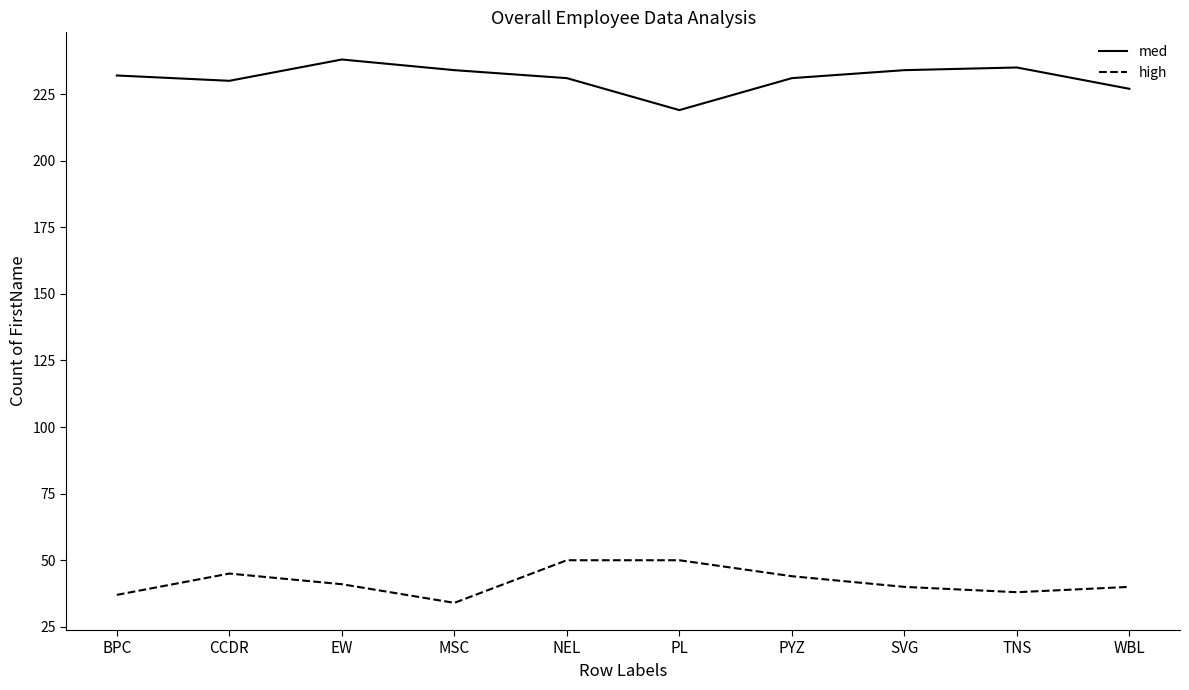

In high, how many points are lower than both neighbors (excluding endpoints)?

2